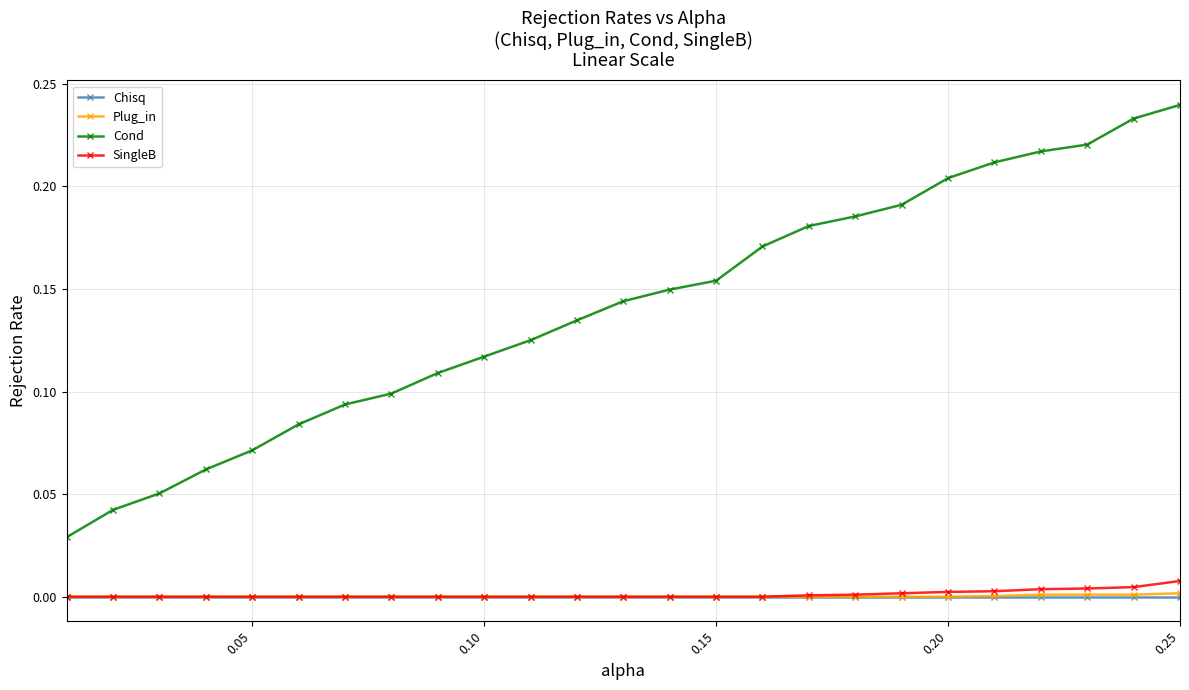

Which series has the largest range (max minus min)?

Cond